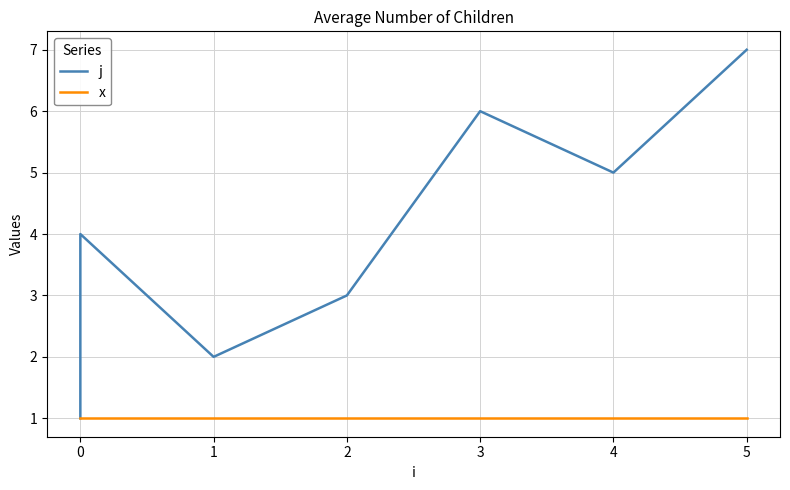

At which category is the sum across all series the highest?

5